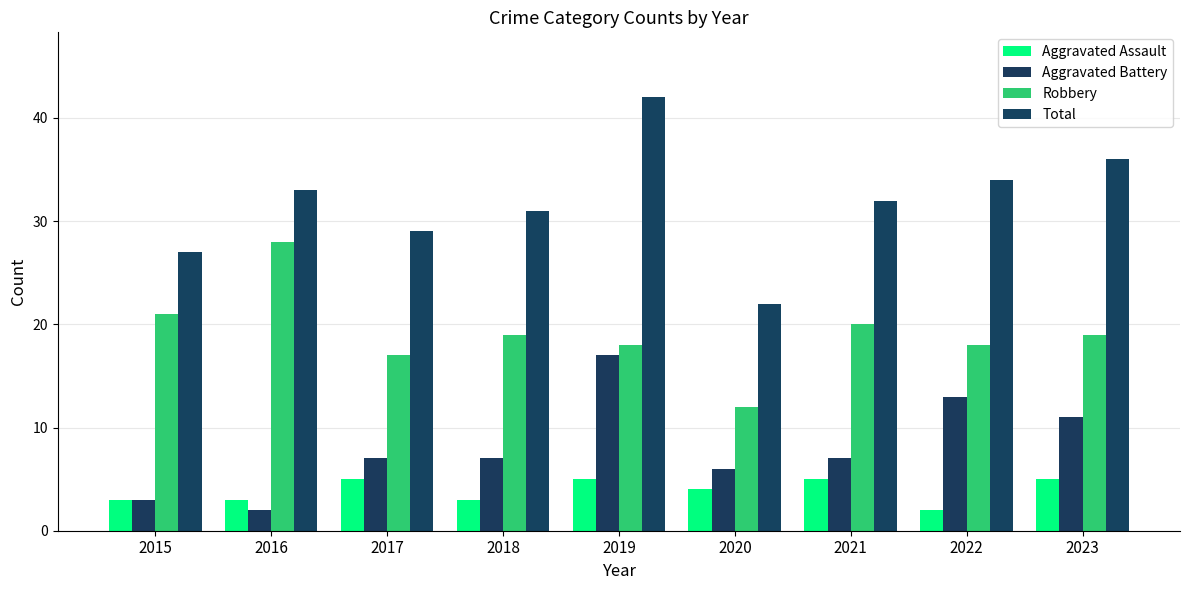

What is the difference between the Aggravated Battery values at 2017 and 2016?

5